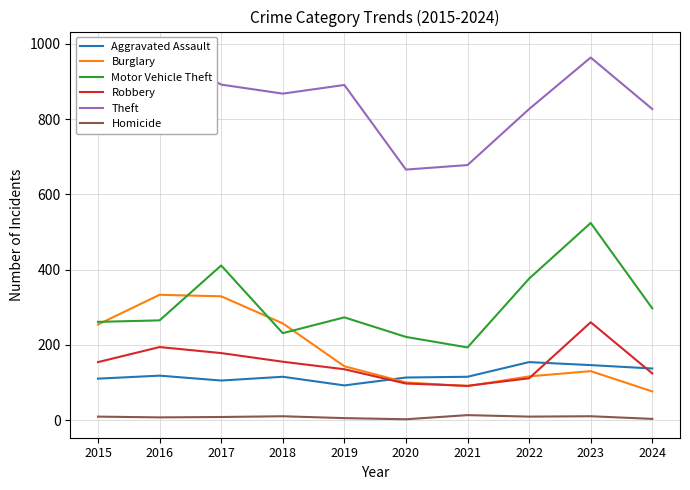

True or false: Theft has more than 0 points higher than both neighbors.

True